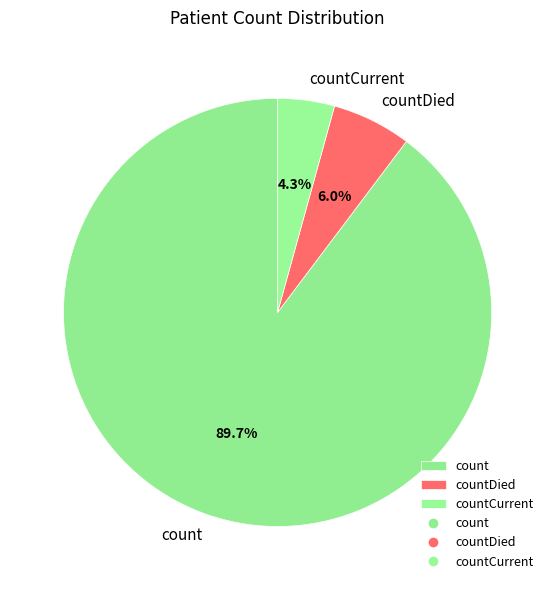

Which slice is the smallest?

countCurrent